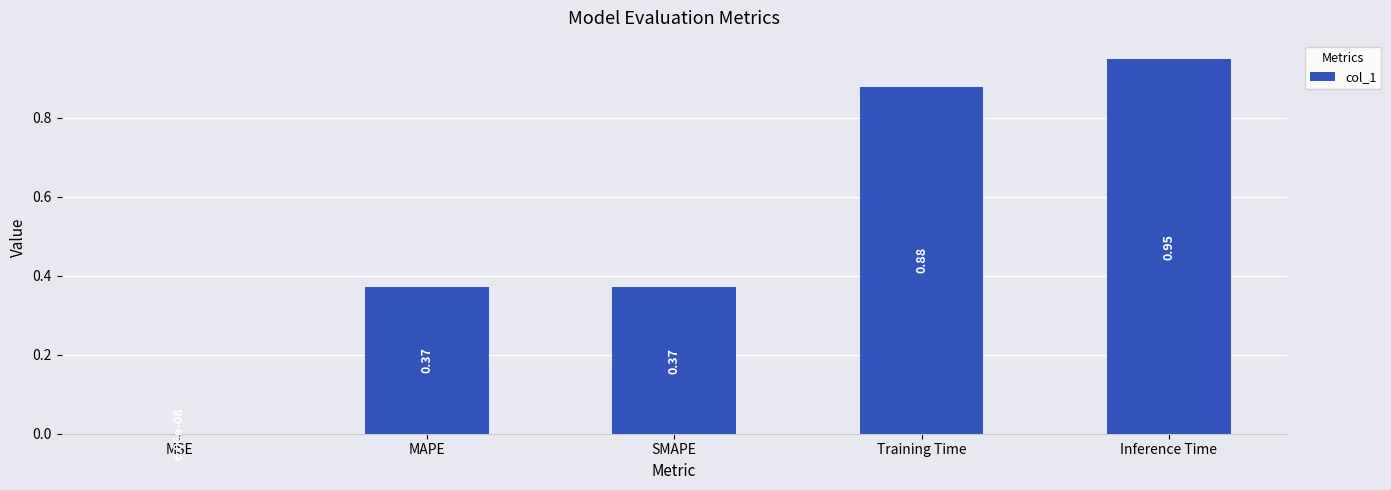

How many categories are shown in the chart?

5